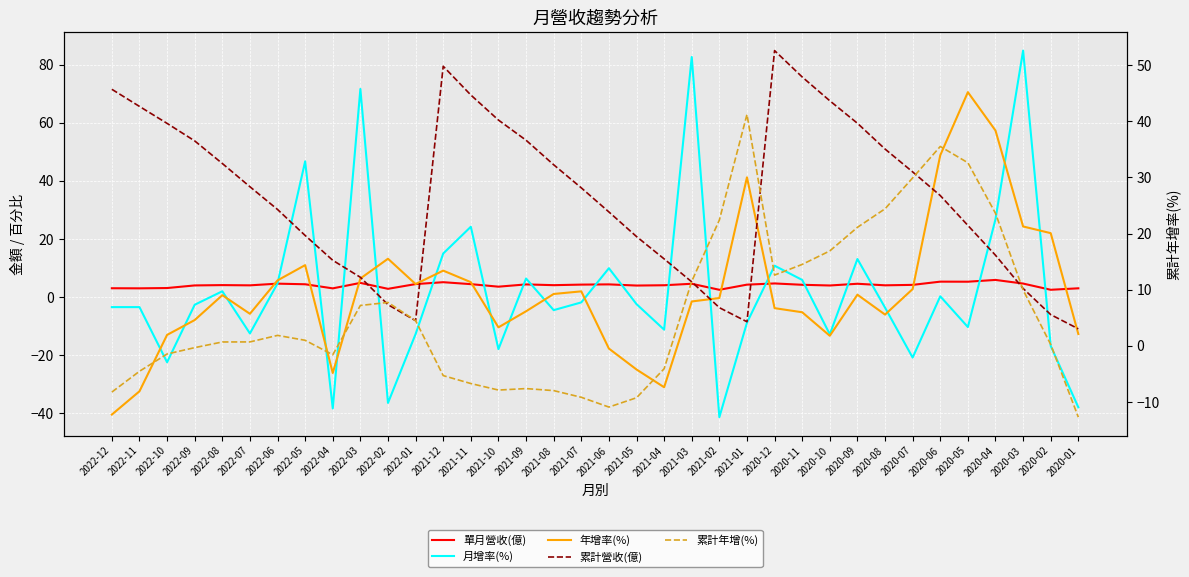

True or false: 累計營收(億) and 單月營收(億) intersect in this chart.

False